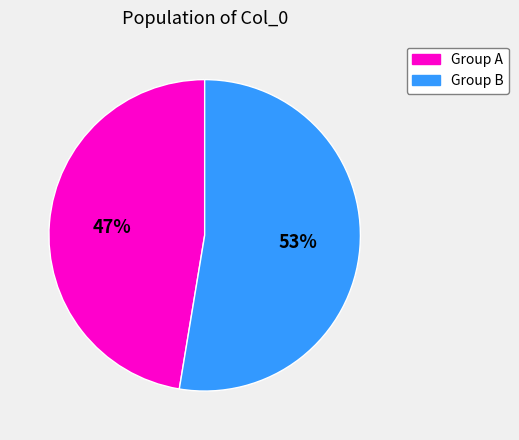

To the nearest percent, what is the average slice percentage?

50%